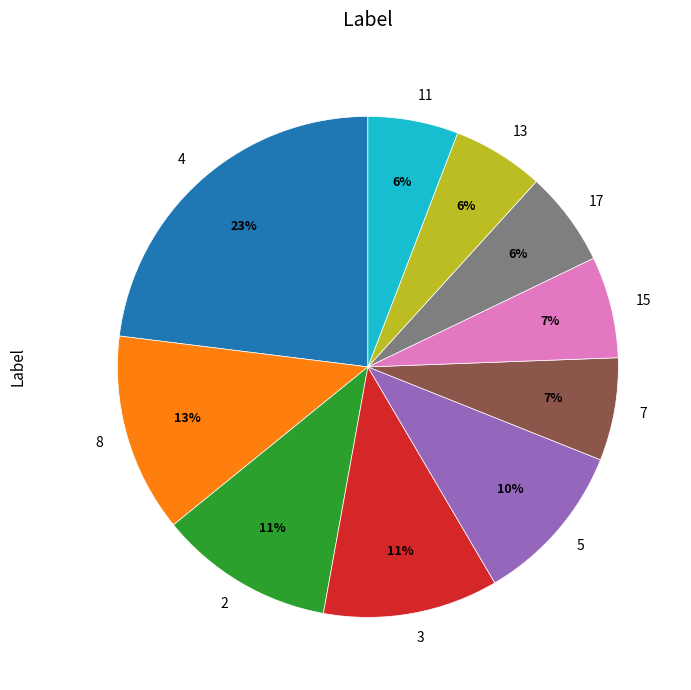

To the nearest percent, what is the difference between the largest and smallest slice percentages?

17%